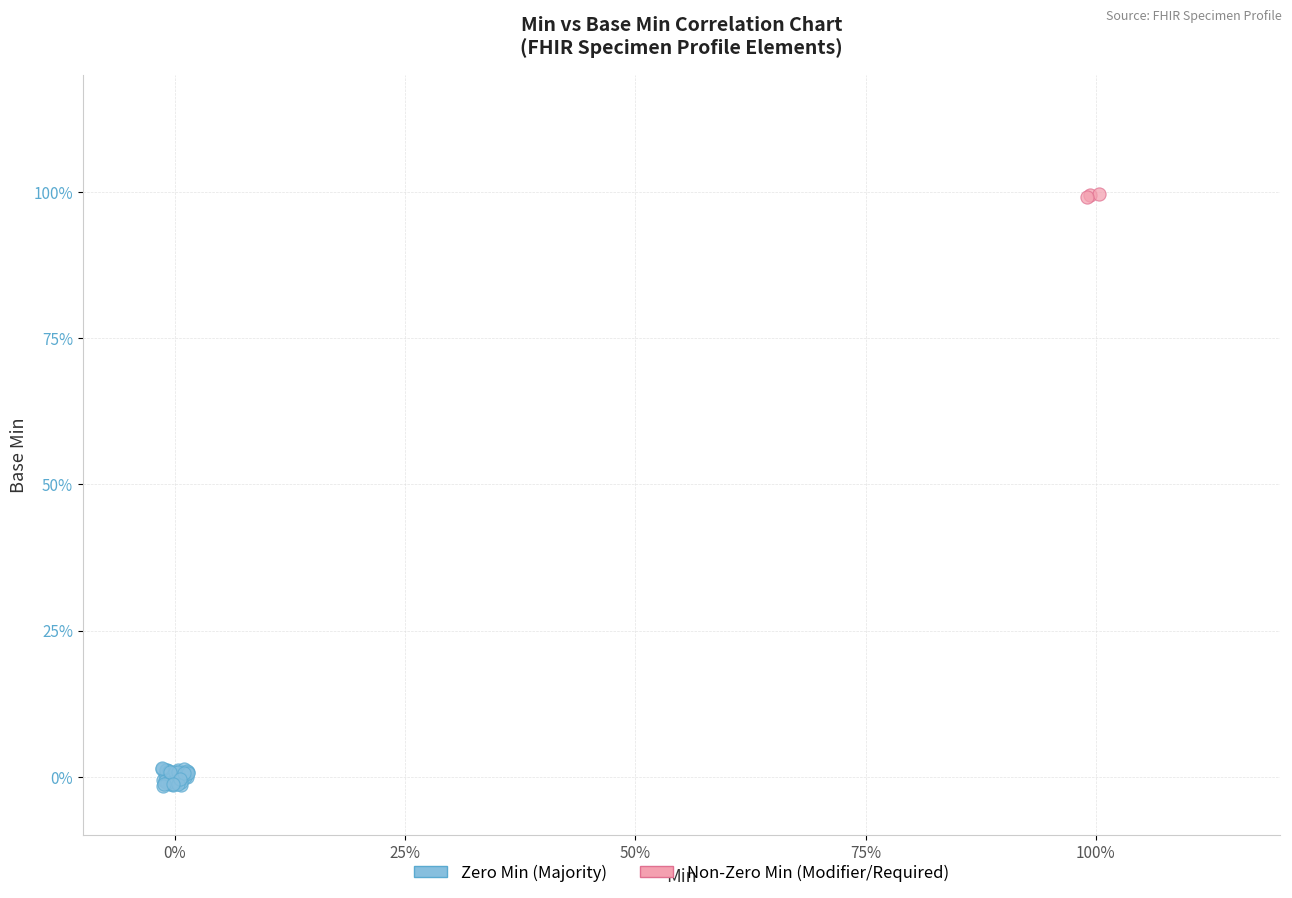

Which series has the largest Y range (max minus min)?

Zero Min (Majority)